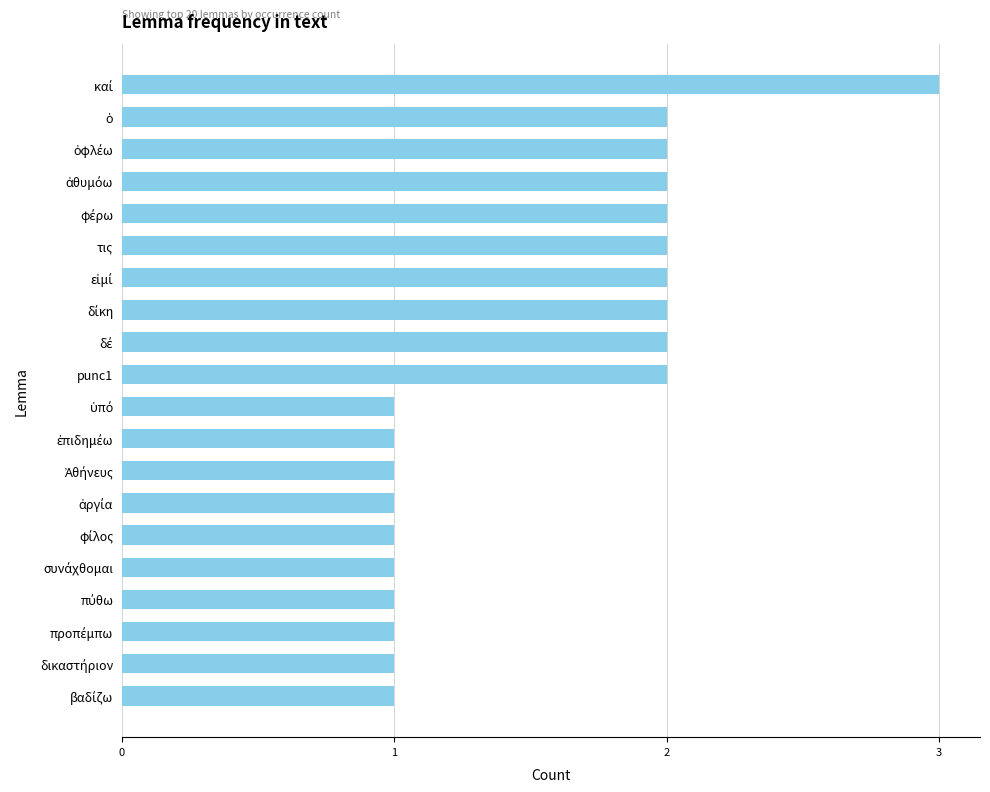

What is the sum of all values?

31